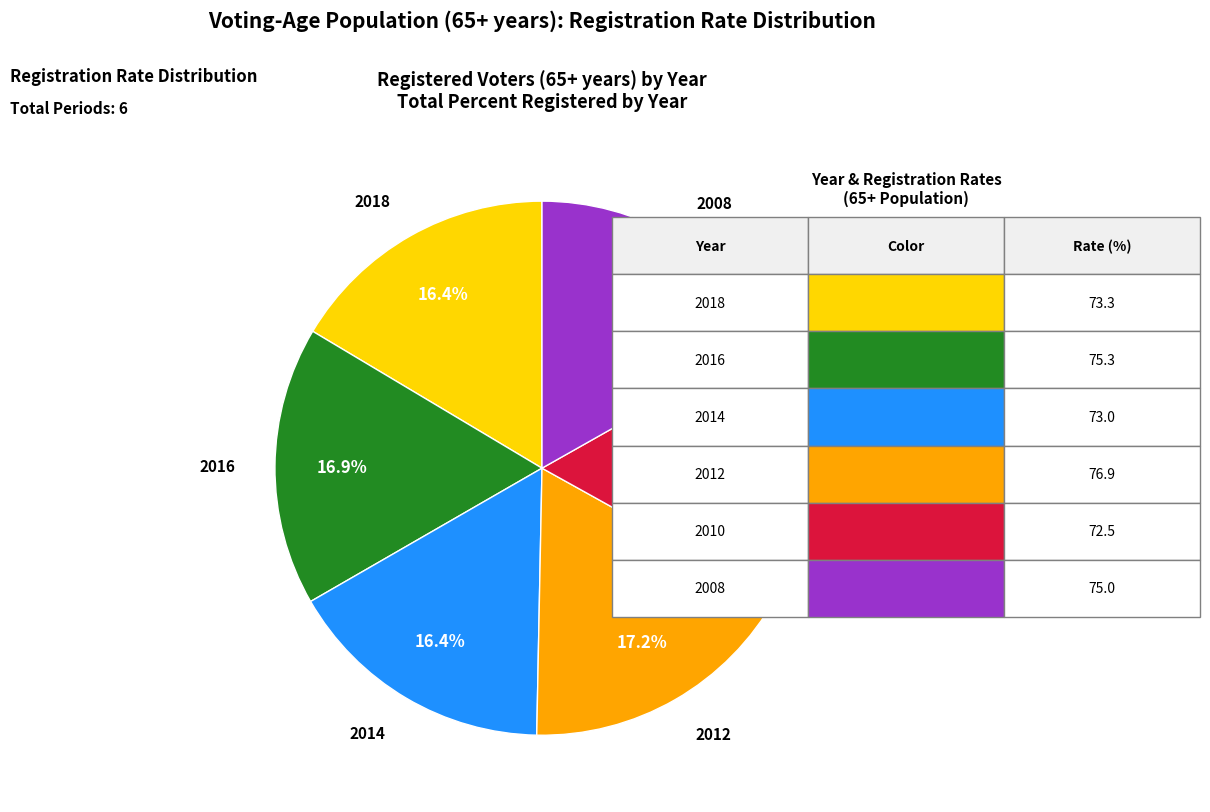

Is there any slice that represents more than half of the pie?

No